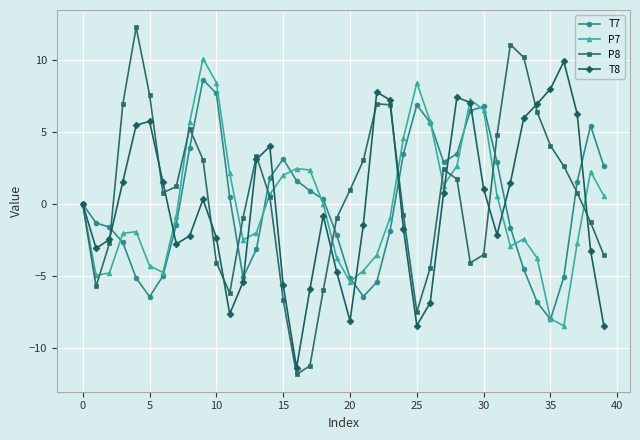

After their last crossing, which series has the higher values: P8 or T7?

T7